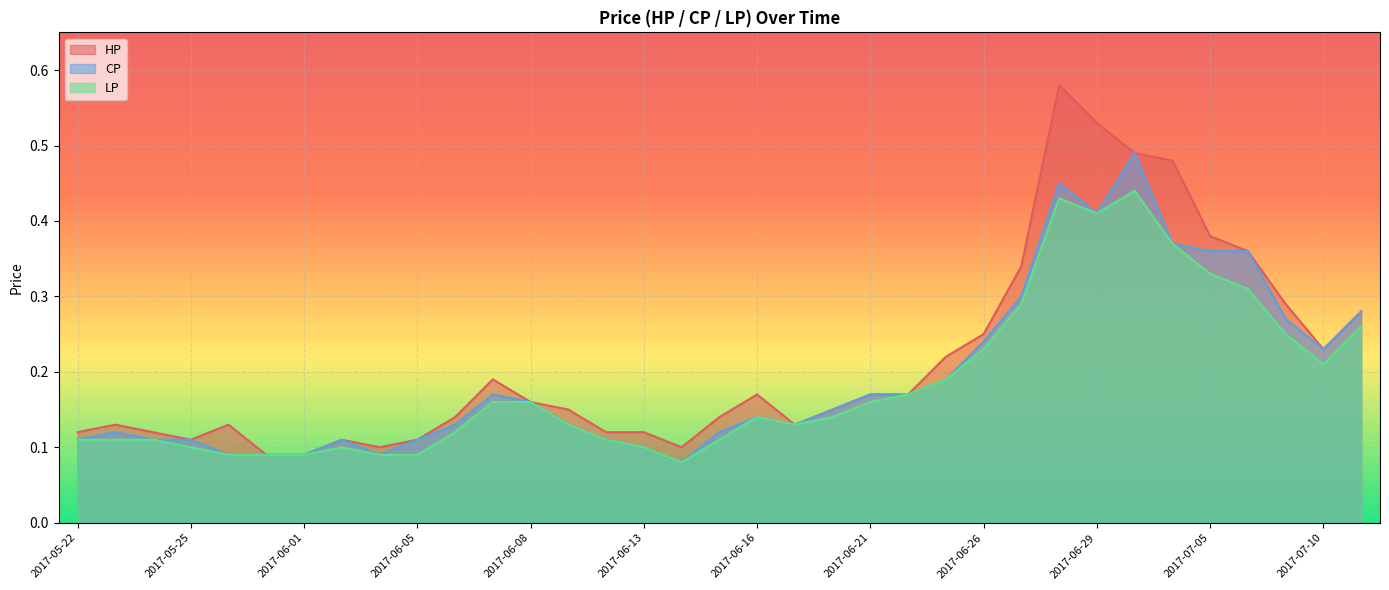

What is the highest value of the LP series?

0.4